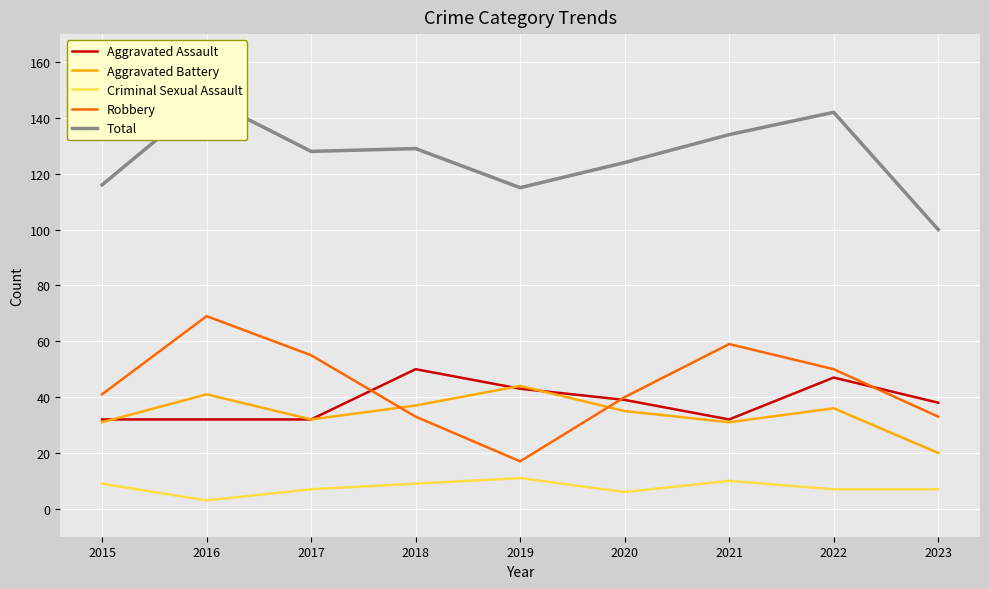

The value of Total at 2019 is 115. True or false?

True